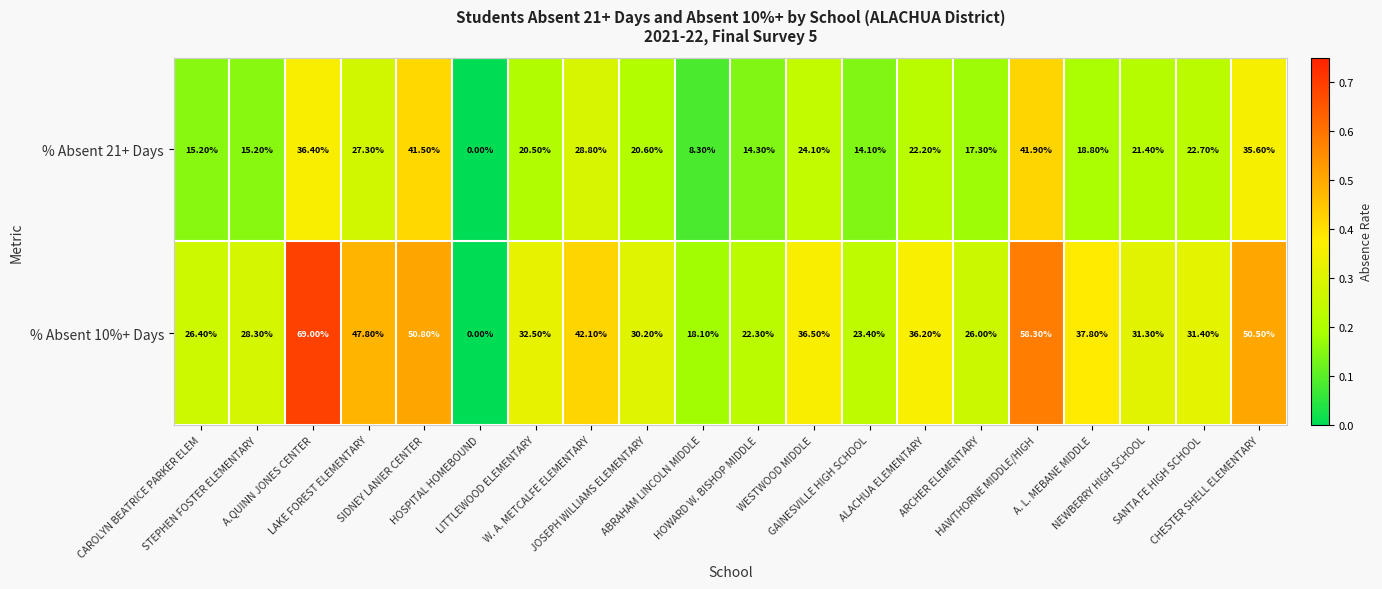

Rank the series by their average value, from highest to lowest.

% Absent 10%+ Days, % Absent 21+ Days